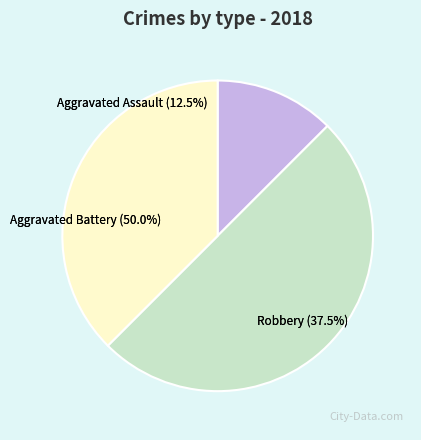

What is the total percentage of Robbery and Aggravated Battery?

87.5%